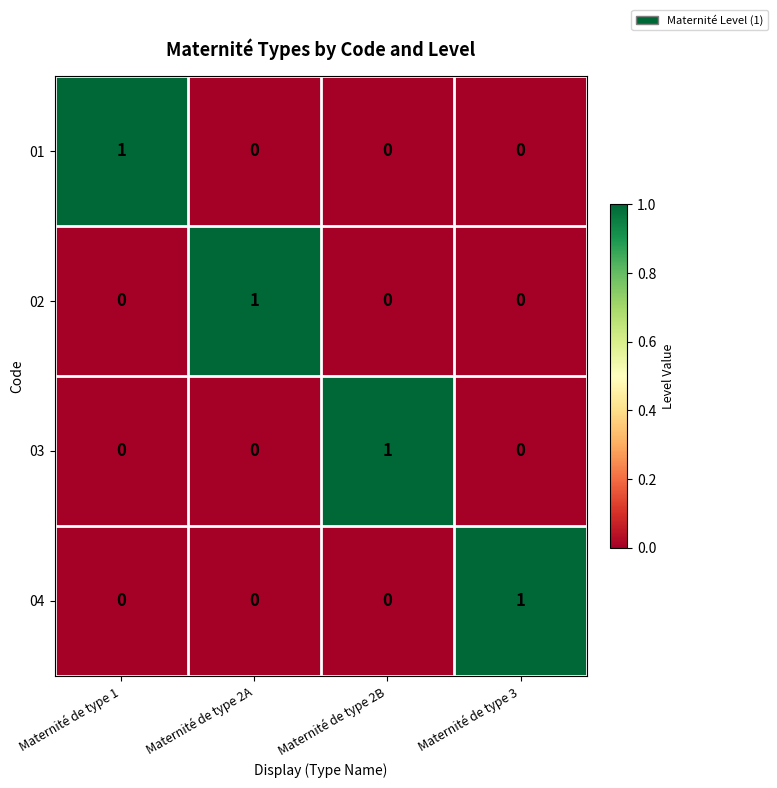

The 01 series shows 0 at Maternité de type 3. True or false?

True